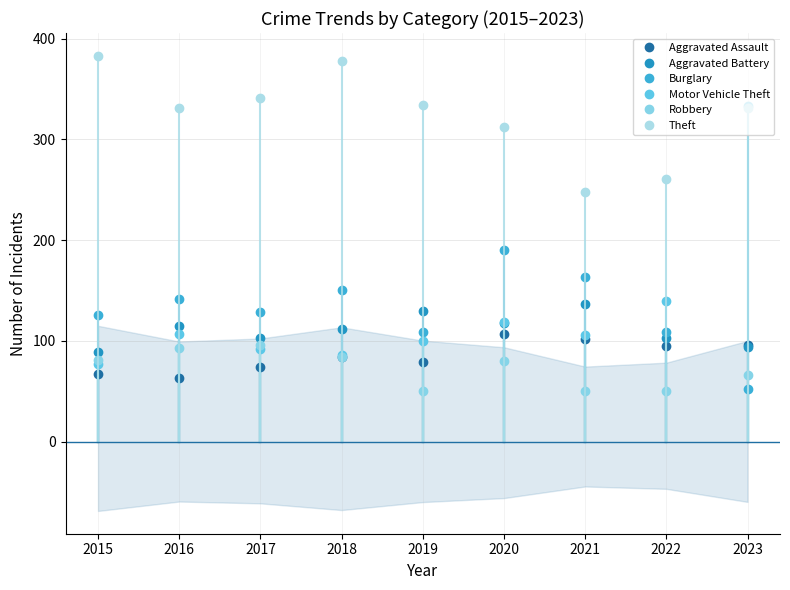

Reading left to right, what are all the values shown in this chart?

Aggravated Assault: 2015=67	2016=63	2017=74	2018=84	2019=79	2020=107	2021=102	2022=95	2023=96
Aggravated Battery: 2015=89	2016=115	2017=103	2018=112	2019=130	2020=118	2021=137	2022=103	2023=94
Burglary: 2015=126	2016=142	2017=129	2018=150	2019=109	2020=190	2021=163	2022=109	2023=52
Motor Vehicle Theft: 2015=77	2016=107	2017=92	2018=86	2019=100	2020=119	2021=106	2022=140	2023=333
Robbery: 2015=81	2016=93	2017=96	2018=84	2019=50	2020=80	2021=50	2022=50	2023=66
Theft: 2015=383	2016=331	2017=341	2018=378	2019=334	2020=312	2021=248	2022=261	2023=331